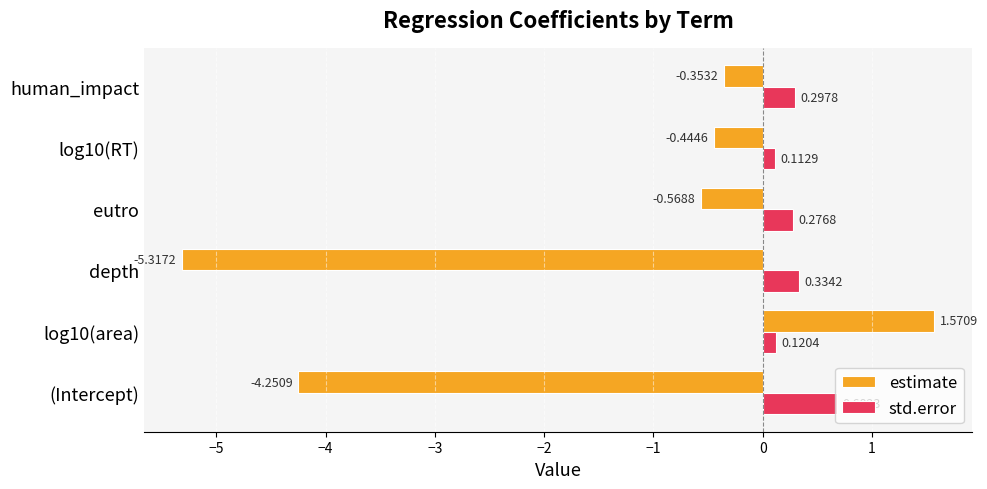

Which series has the largest range (max minus min)?

estimate